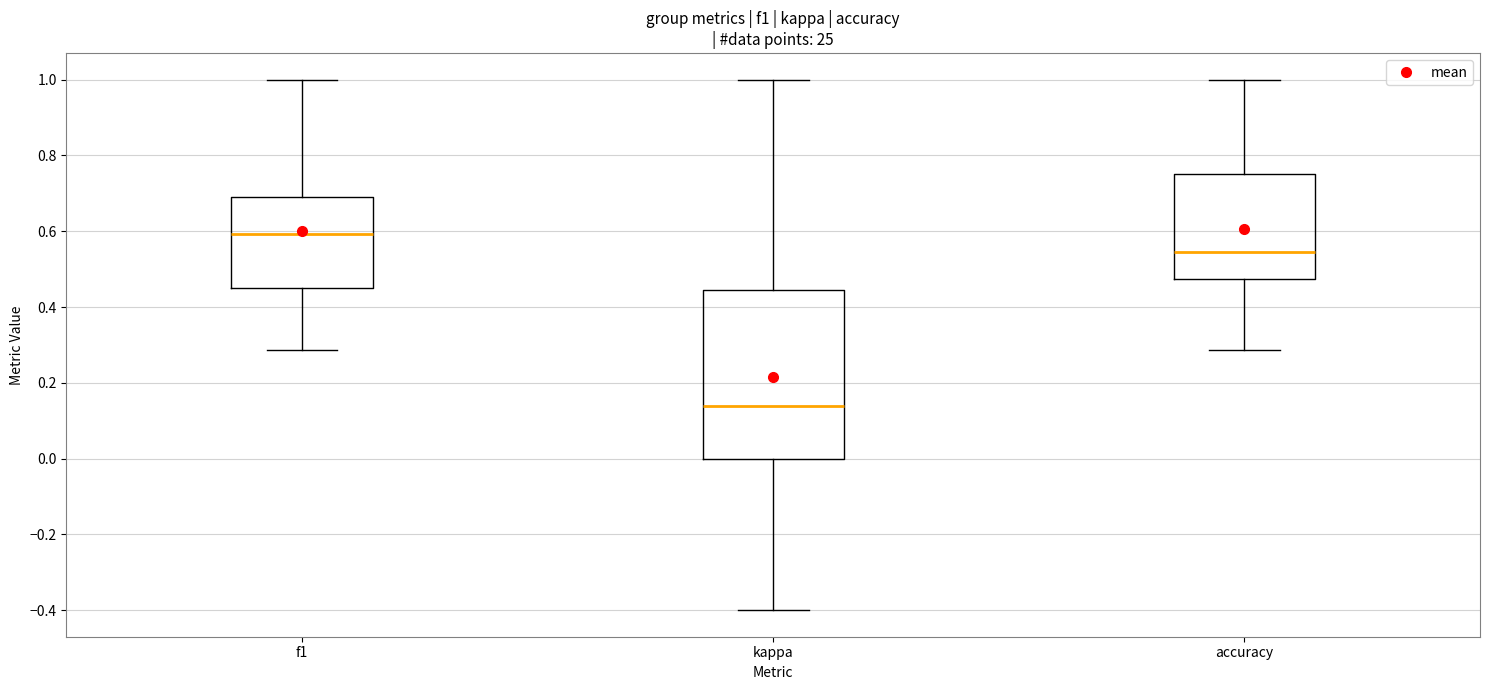

Which box is the tallest, from its lower edge to its upper edge?

kappa